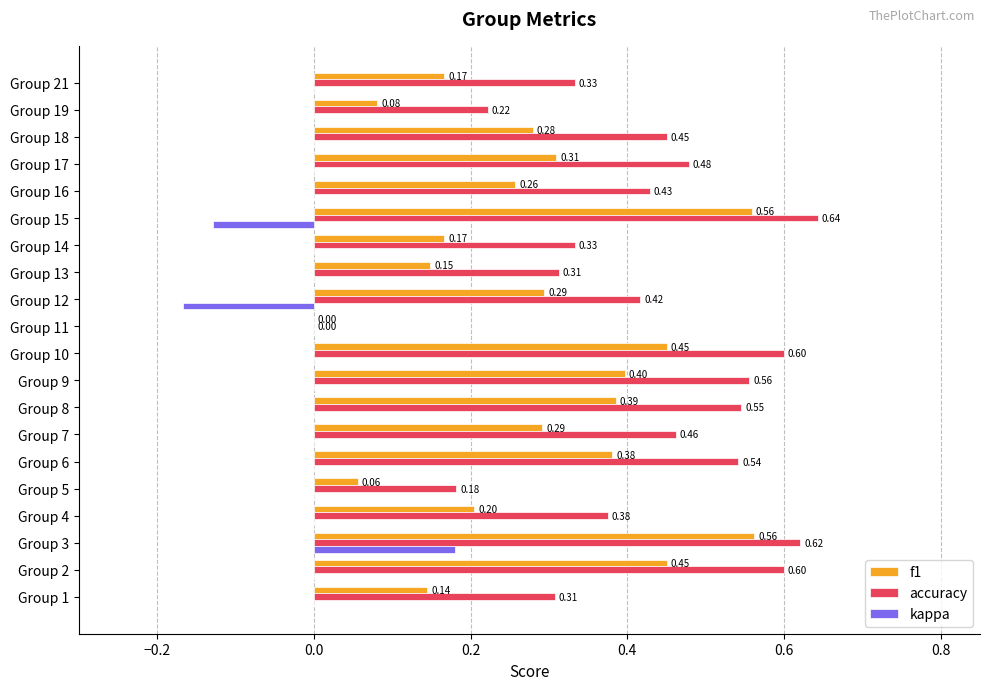

What is the sum of all accuracy values?

8.4